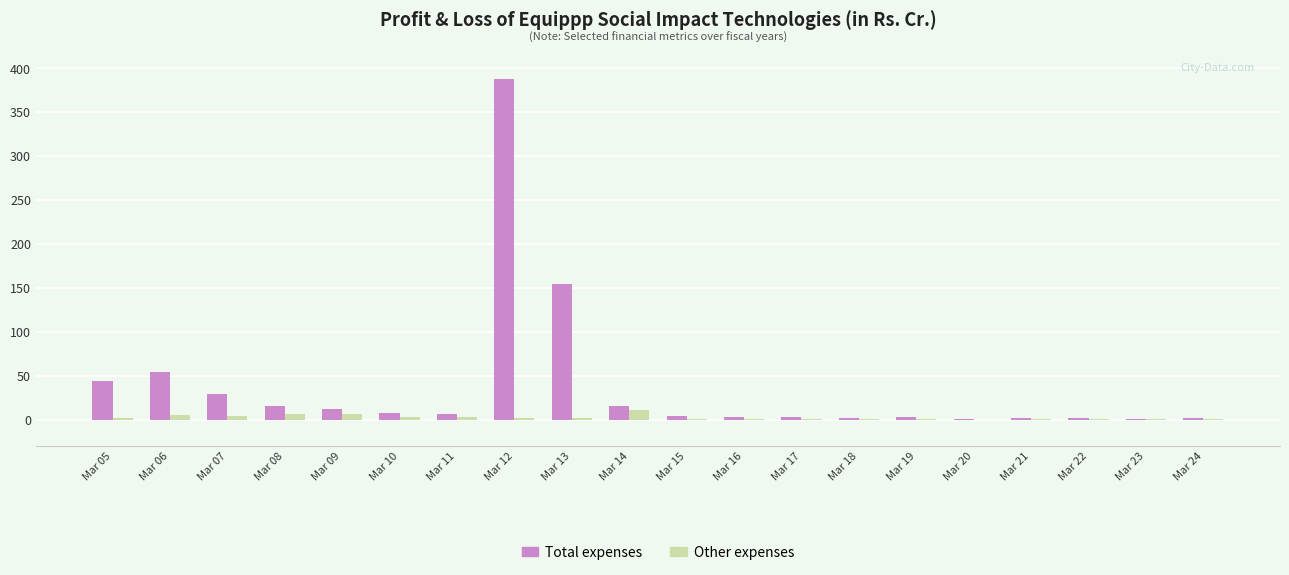

What is the sum of all Other expenses values?

47.8